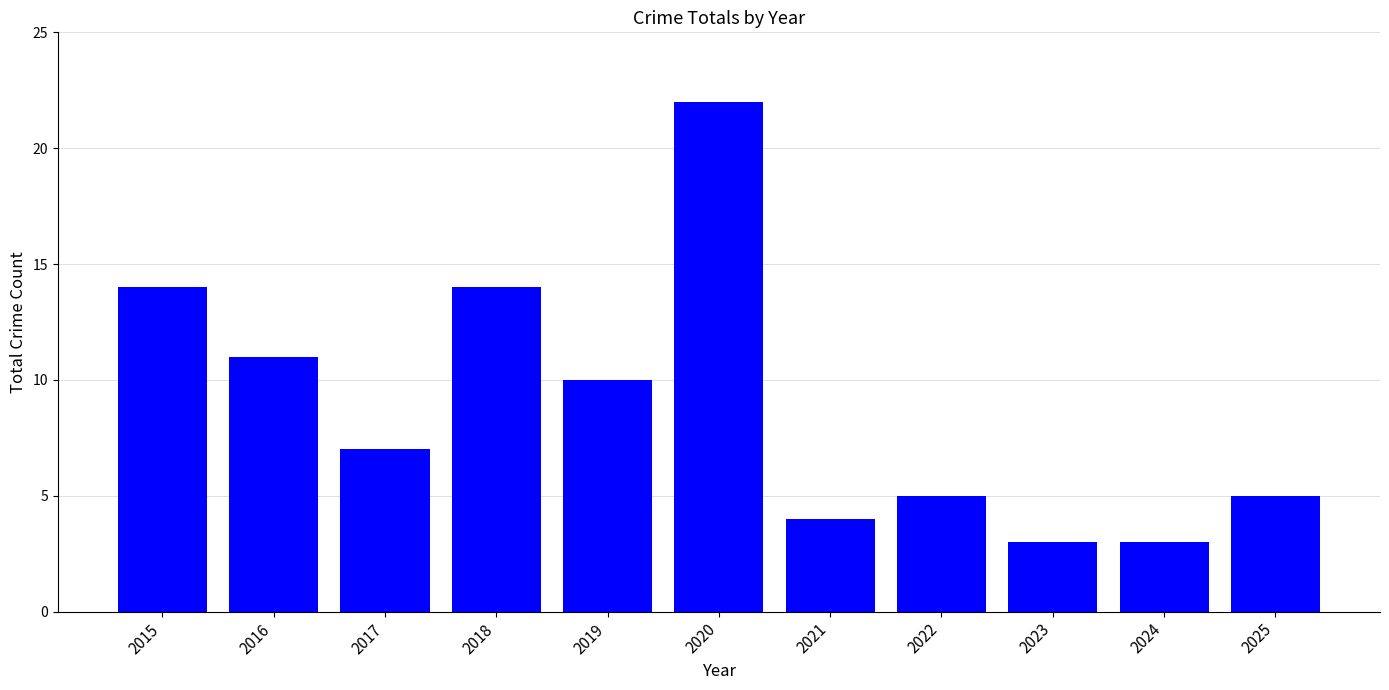

At which label is the value closest to 12?

2016